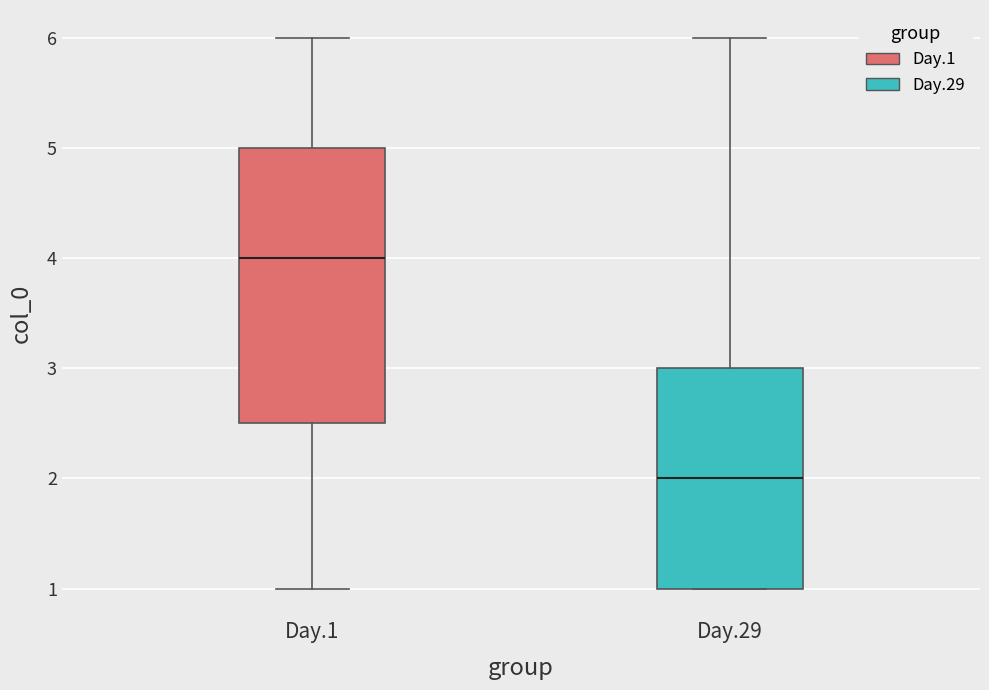

Which box is the tallest, from its lower edge to its upper edge?

Day.1